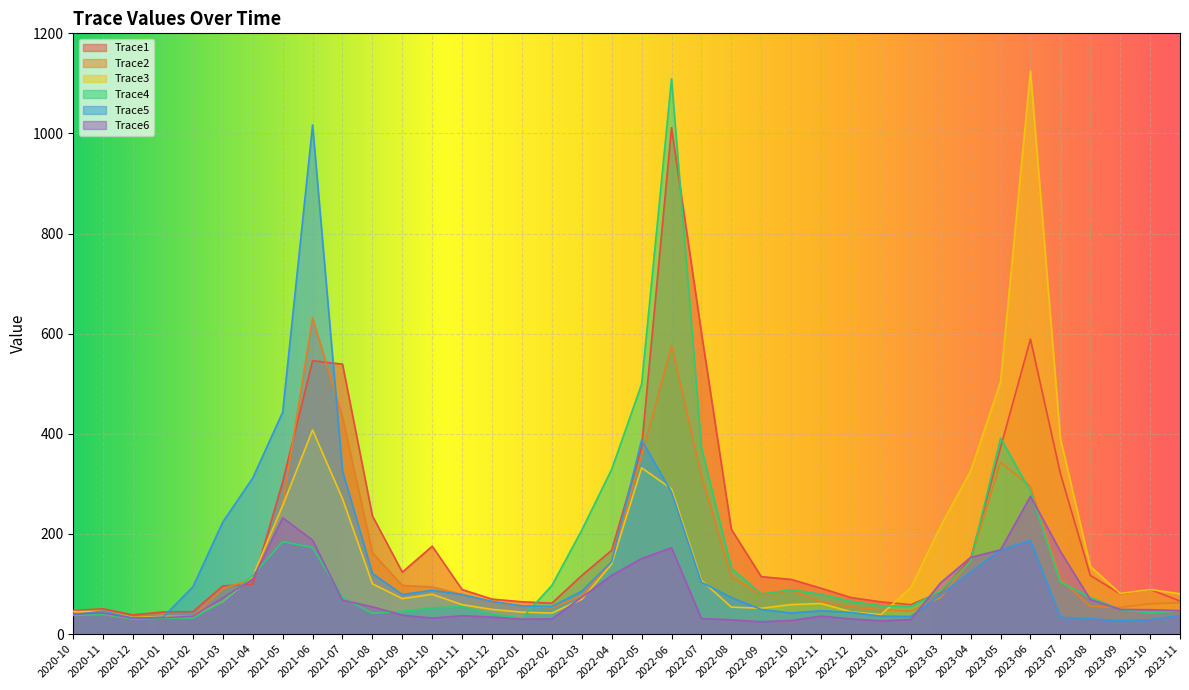

What is the smallest value displayed?

24.7